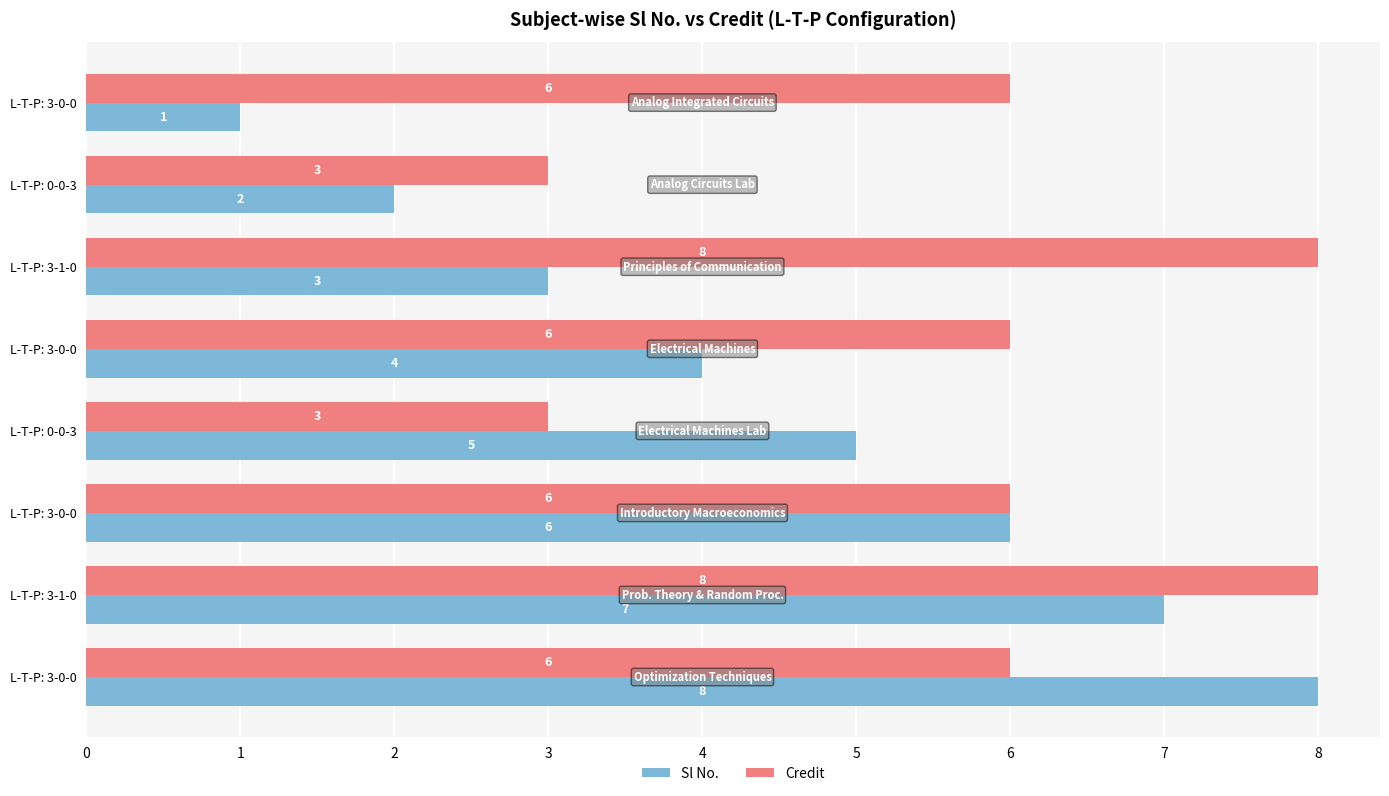

Which series has the largest range (max minus min)?

Sl No.